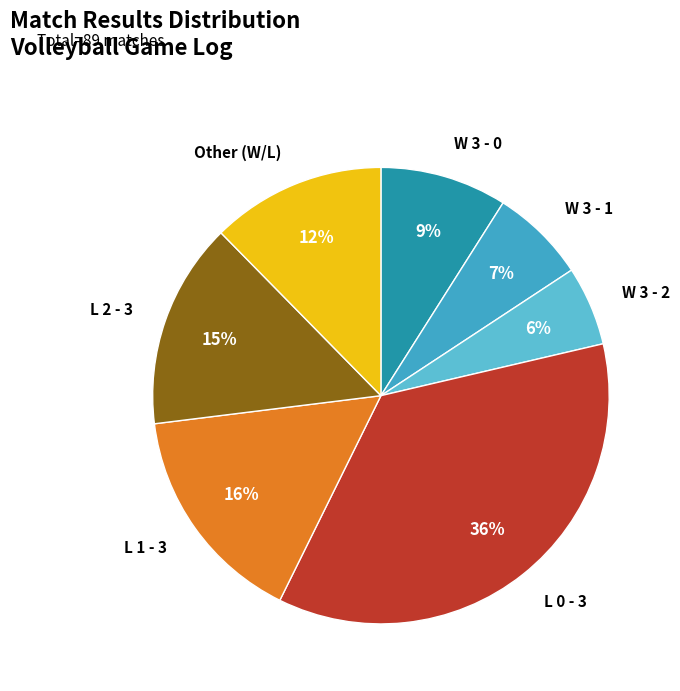

Rank the categories by value from highest to lowest.

L 0 - 3, L 1 - 3, L 2 - 3, Other, W 3 - 0, W 3 - 1, W 3 - 2